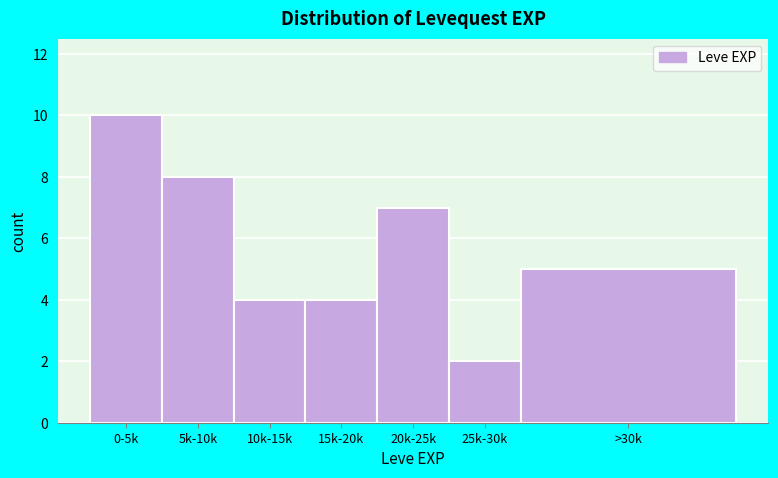

Reading left to right, what are all the values shown in this chart?

0-5k=10	5k-10k=8	10k-15k=4	15k-20k=4	20k-25k=7	25k-30k=2	>30k=5